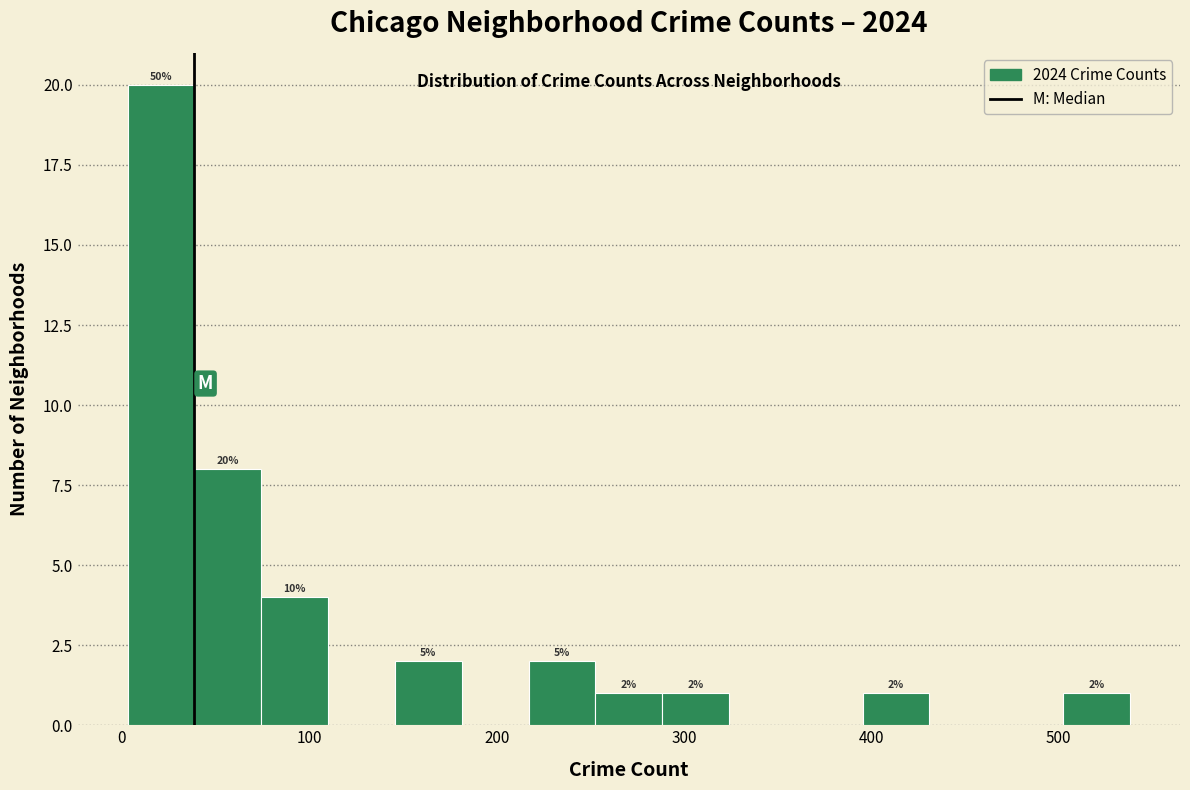

Read against the x-axis, roughly where is the centre of the tallest bar?

20